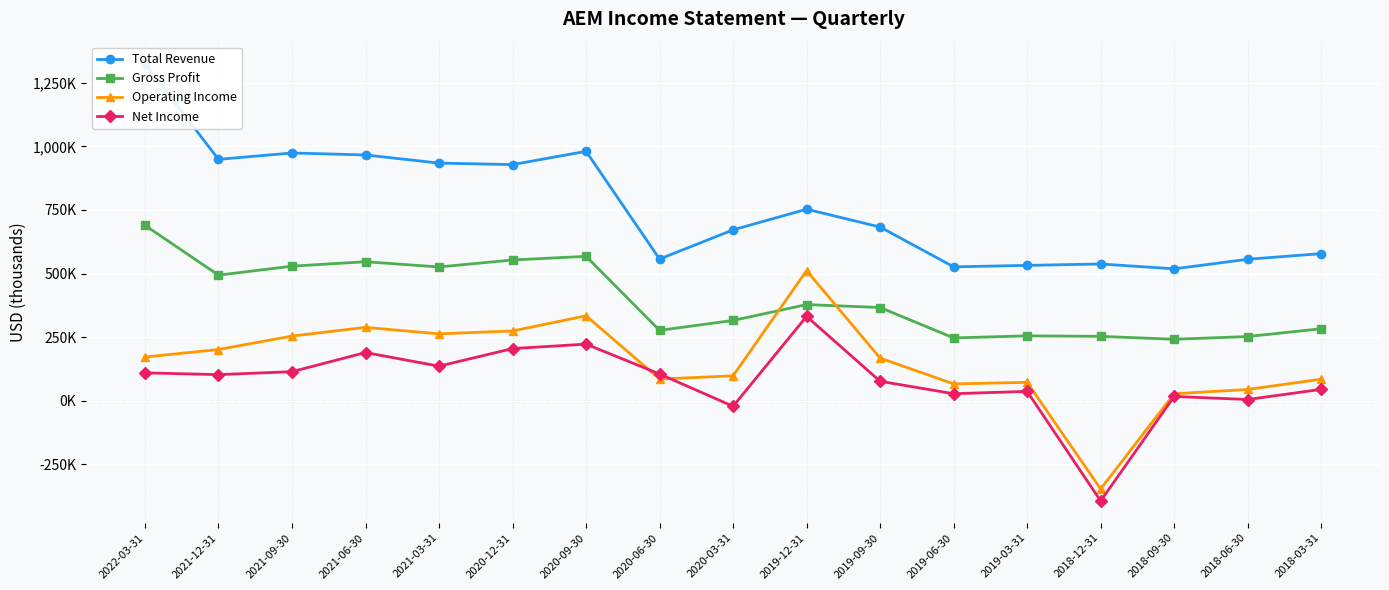

Reading left to right, transcribe all the data shown in this chart.

Total Revenue: 2022-03-31=1325700	2021-12-31=949100	2021-09-30=974100	2021-06-30=966300	2021-03-31=934400	2020-12-31=928400	2020-09-30=980600	2020-06-30=557200	2020-03-31=671900	2019-12-31=753100	2019-09-30=683000	2019-06-30=526600	2019-03-31=532200	2018-12-31=537800	2018-09-30=518700	2018-06-30=556300	2018-03-31=578400
Gross Profit: 2022-03-31=689700	2021-12-31=493900	2021-09-30=529200	2021-06-30=546600	2021-03-31=526100	2020-12-31=553500	2020-09-30=567800	2020-06-30=276800	2020-03-31=315800	2019-12-31=378100	2019-09-30=366700	2019-06-30=247100	2019-03-31=255300	2018-12-31=253300	2018-09-30=241800	2018-06-30=252600	2018-03-31=283100
Operating Income: 2022-03-31=171900	2021-12-31=201600	2021-09-30=254400	2021-06-30=288600	2021-03-31=263200	2020-12-31=274400	2020-09-30=334100	2020-06-30=85300	2020-03-31=98200	2019-12-31=511600	2019-09-30=167800	2019-06-30=66400	2019-03-31=72500	2018-12-31=-346700	2018-09-30=27600	2018-06-30=44500	2018-03-31=84800
Net Income: 2022-03-31=109800	2021-12-31=102800	2021-09-30=114500	2021-06-30=189600	2021-03-31=136100	2020-12-31=205200	2020-09-30=222700	2020-06-30=105300	2020-03-31=-21600	2019-12-31=331700	2019-09-30=76700	2019-06-30=27800	2019-03-31=37000	2018-12-31=-393700	2018-09-30=17100	2018-06-30=5000	2018-03-31=44900